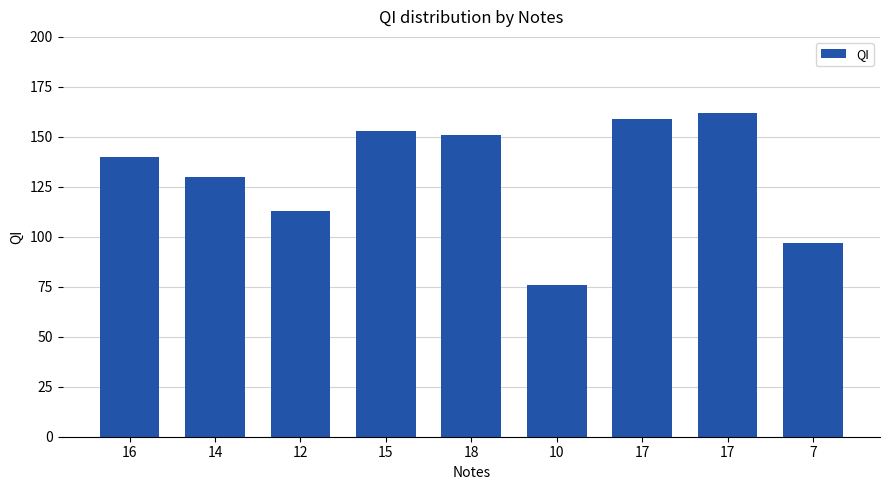

How many bars are there in total?

9